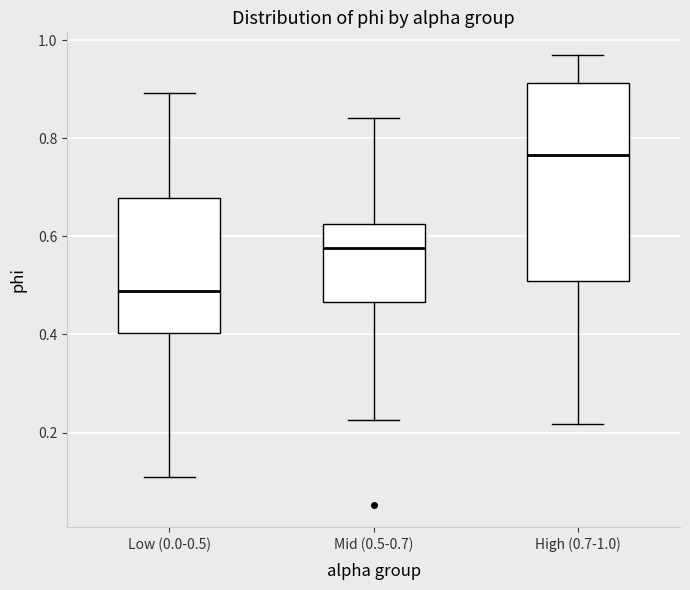

Reading left to right, transcribe this box plot: for each box, give where its median line is, the range the box spans, and where its two whiskers end, as read against the y-axis. The values are not printed on the chart, so give them approximately, as read against the axis.

Low (0.0-0.5): median 0.48, box 0.40 to 0.68, whiskers 0.10 to 0.90
Mid (0.5-0.7): median 0.58, box 0.46 to 0.62, whiskers 0.22 to 0.84
High (0.7-1.0): median 0.76, box 0.50 to 0.92, whiskers 0.22 to 0.98